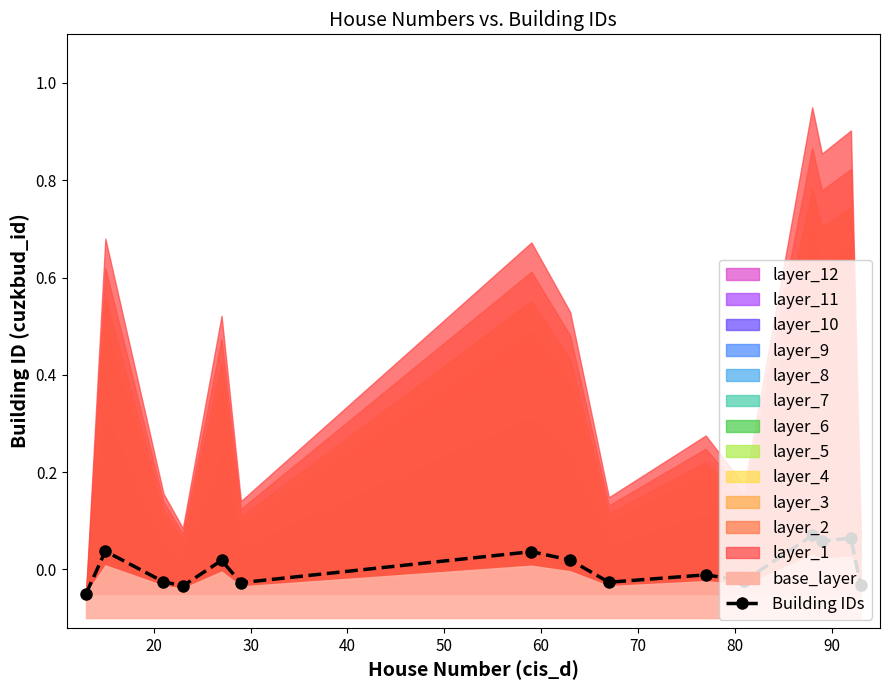

True or false: Building IDs has more than 2 interior local peaks.

True